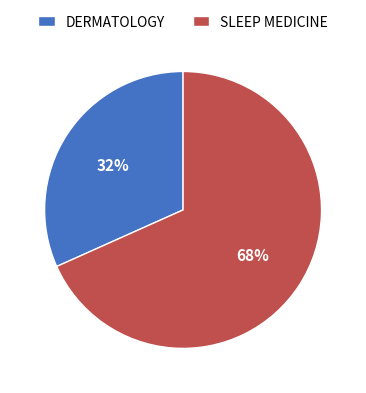

To the nearest percent, what percentage of the pie is SLEEP MEDICINE?

68%